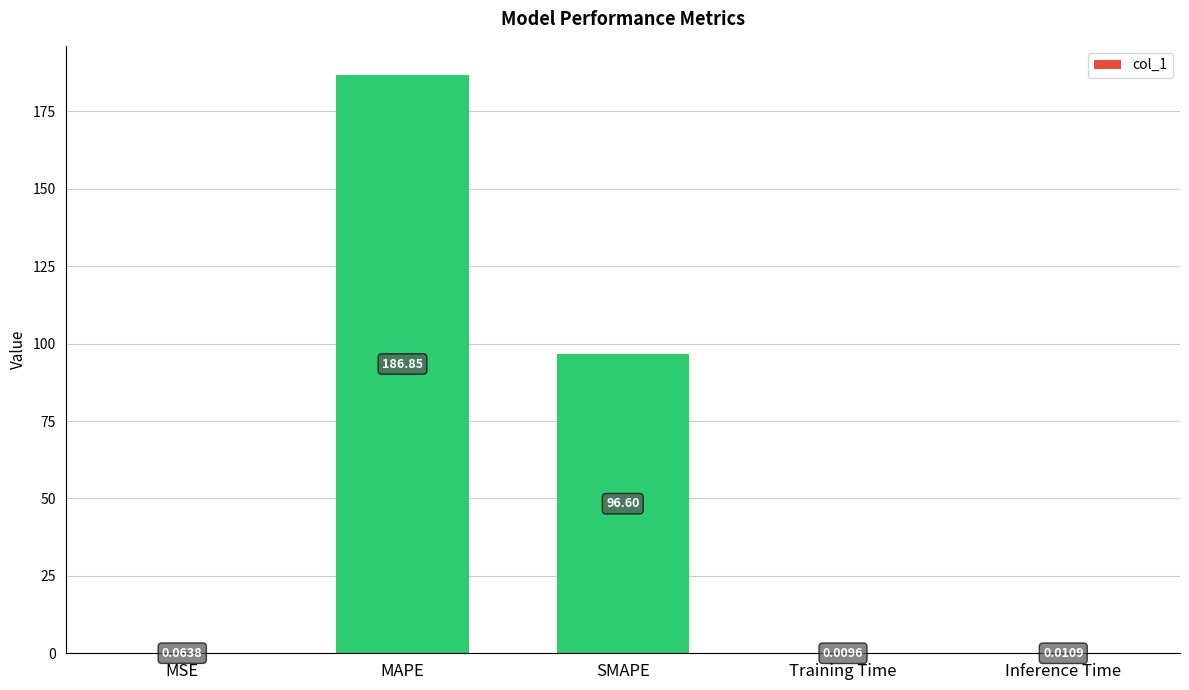

What is the change in value from SMAPE to Inference Time?

-96.6